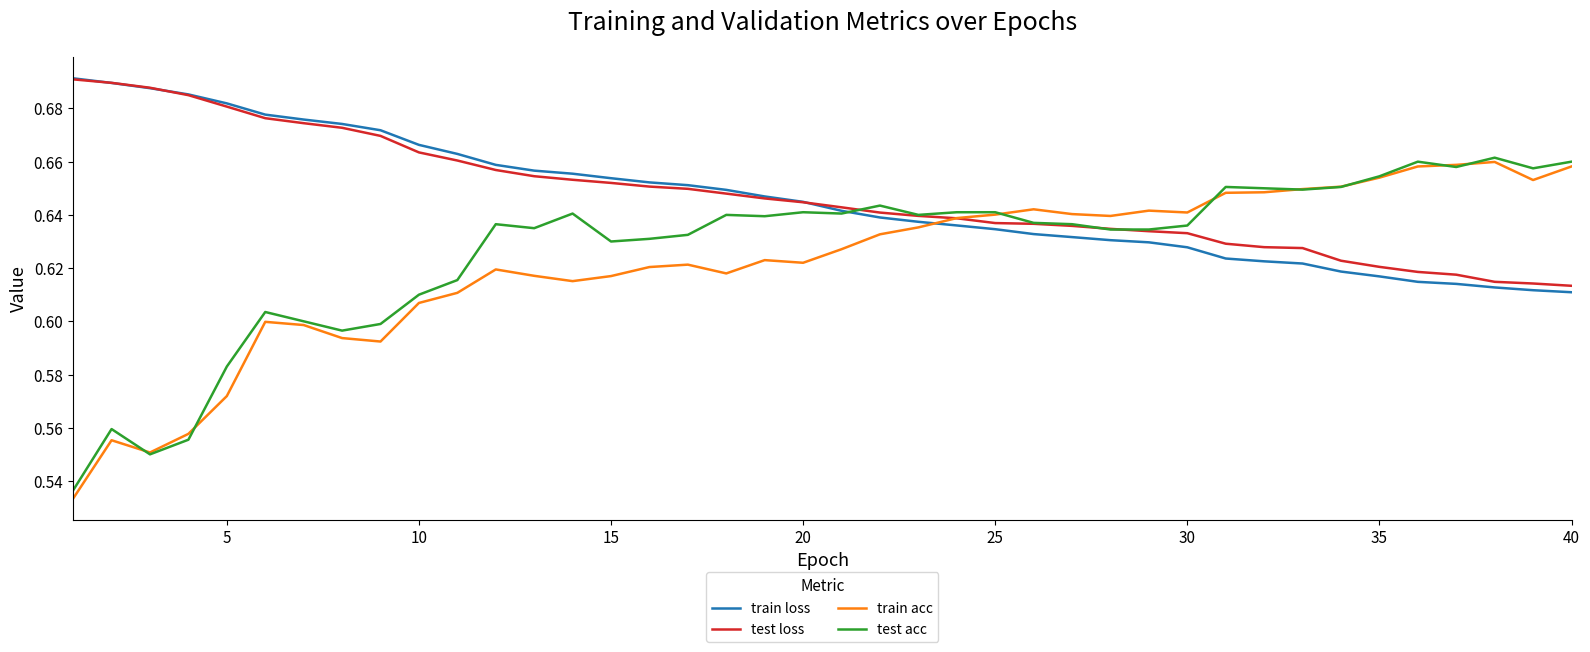

Which series has the largest range (max minus min)?

train acc